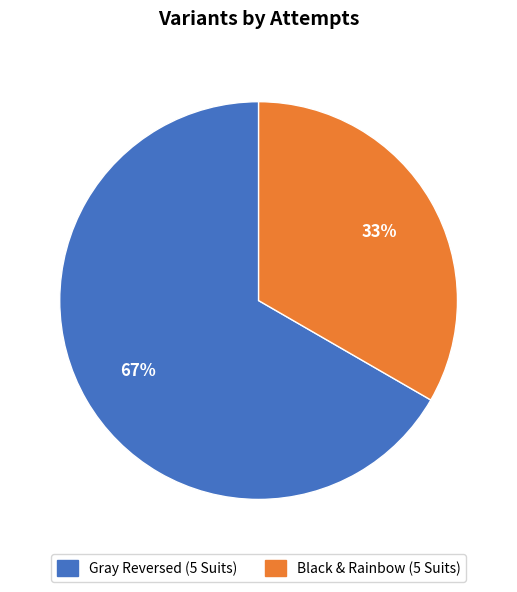

To the nearest percent, what is the combined percentage of Black & Rainbow (5 Suits) and Gray Reversed (5 Suits)?

100%